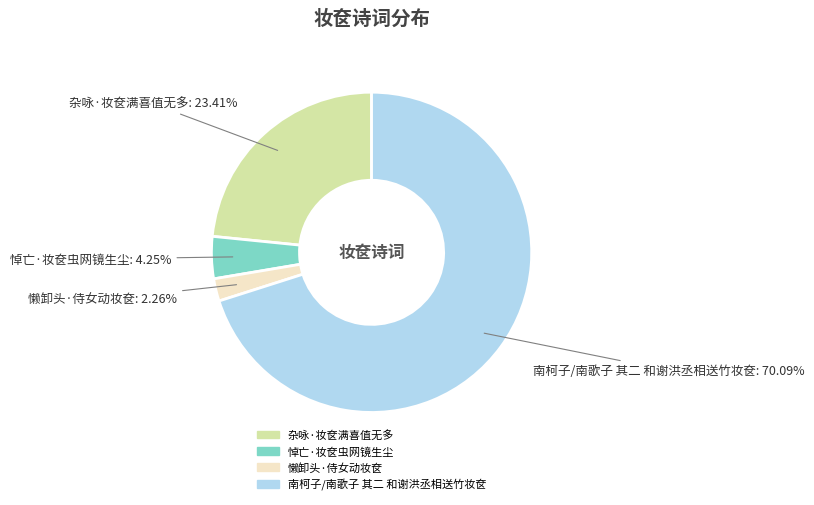

Which category has the biggest portion of the pie?

南柯子/南歌子 其二 和谢洪丞相送竹妆奁